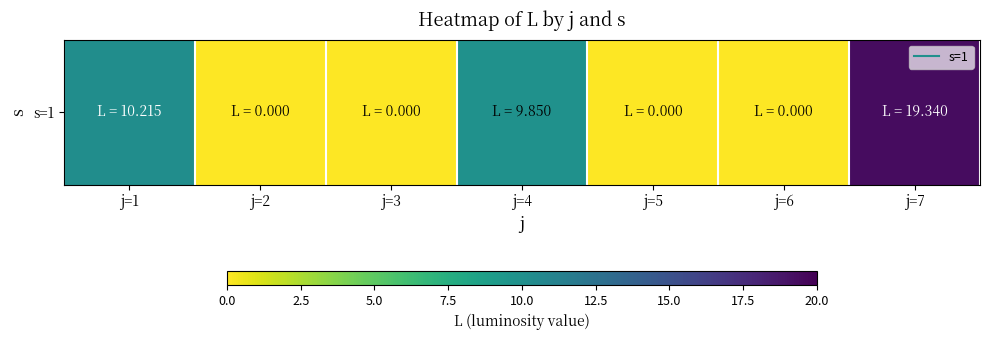

Rank the categories by value from highest to lowest.

j=7, j=1, j=4, j=2, j=3, j=5, j=6